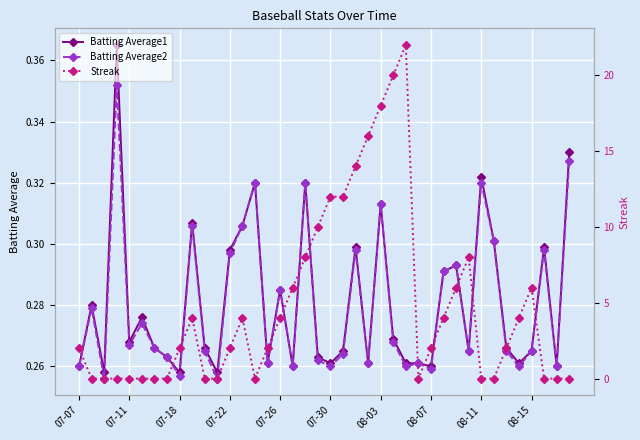

Reading left to right, what are all the values shown in this chart?

Batting Average1: 0.3	0.3	0.3	0.4	0.3	0.3	0.3	0.3	0.3	0.3	0.3	0.3	0.3	0.3	0.3	0.3	0.3	0.3	0.3	0.3	0.3	0.3	0.3	0.3	0.3	0.3	0.3	0.3	0.3	0.3	0.3	0.3	0.3	0.3	0.3	0.3	0.3	0.3	0.3	0.3
Batting Average2: 0.3	0.3	0.3	0.4	0.3	0.3	0.3	0.3	0.3	0.3	0.3	0.3	0.3	0.3	0.3	0.3	0.3	0.3	0.3	0.3	0.3	0.3	0.3	0.3	0.3	0.3	0.3	0.3	0.3	0.3	0.3	0.3	0.3	0.3	0.3	0.3	0.3	0.3	0.3	0.3
Streak: 2.0	0.0	0.0	0.0	0.0	0.0	0.0	0.0	2.0	4.0	0.0	0.0	2.0	4.0	0.0	2.0	4.0	6.0	8.0	10.0	12.0	12.0	14.0	16.0	18.0	20.0	22.0	0.0	2.0	4.0	6.0	8.0	0.0	0.0	2.0	4.0	6.0	0.0	0.0	0.0